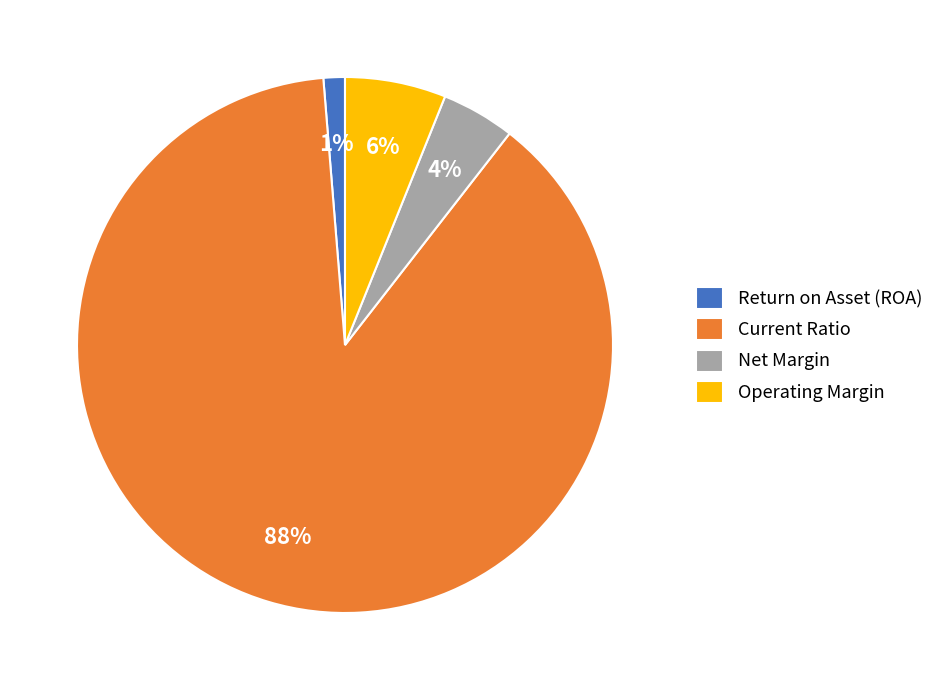

Is there any slice that represents more than half of the pie?

Yes